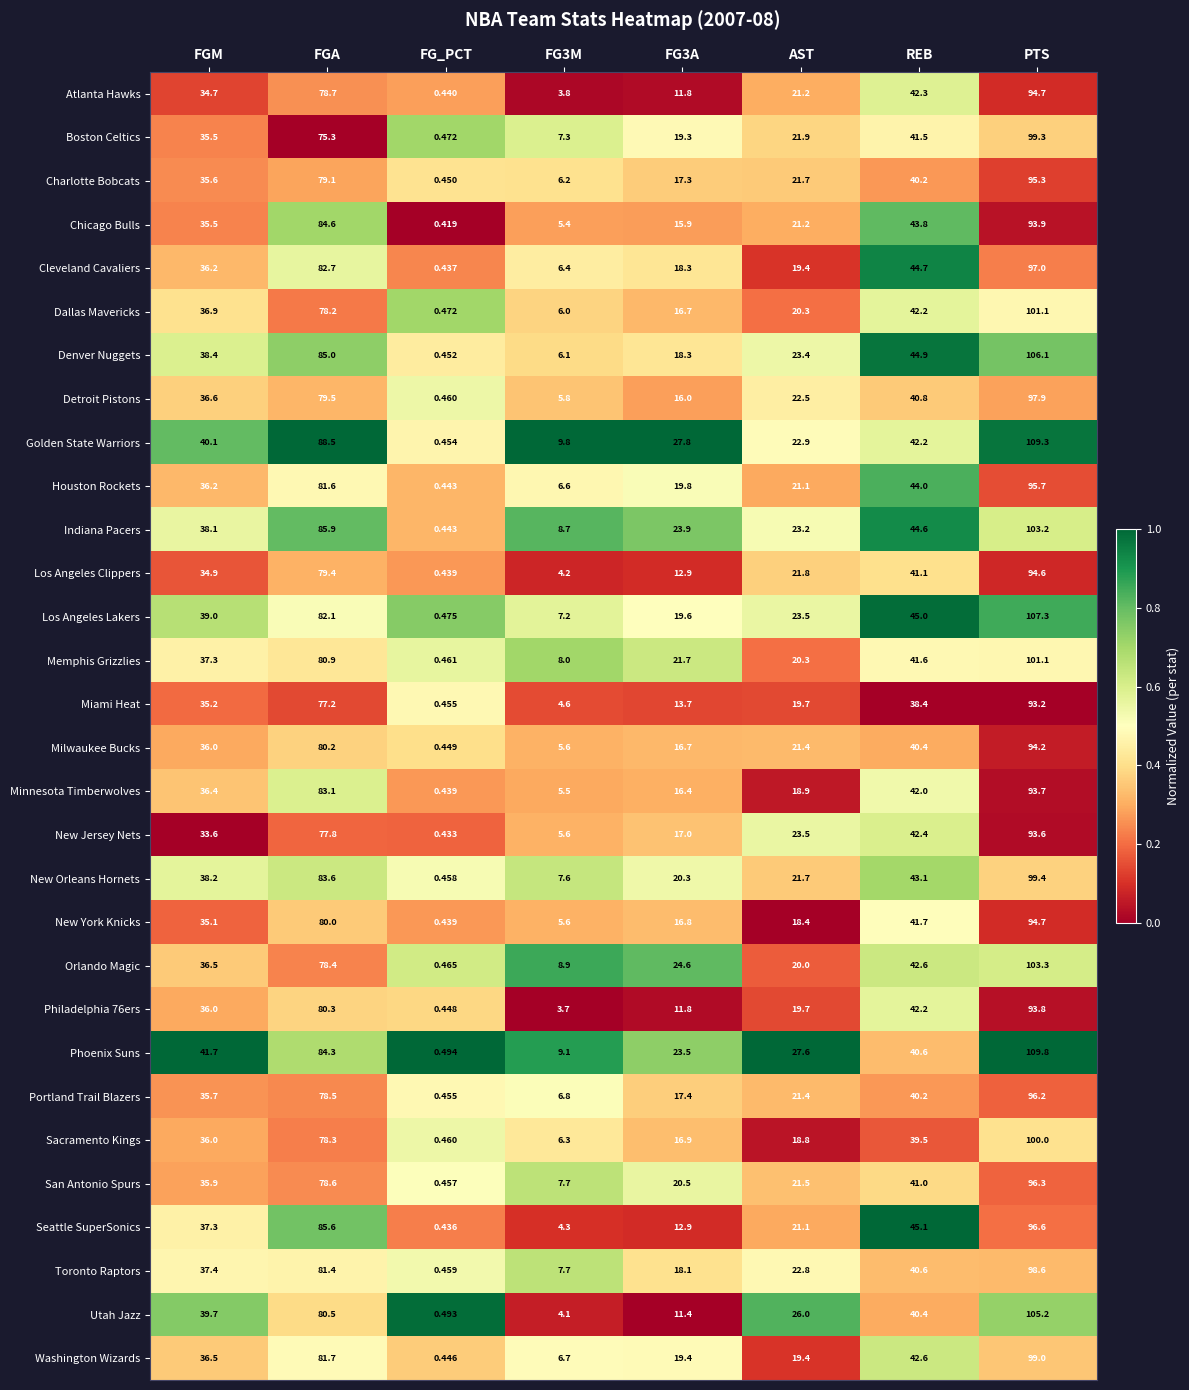

Which category has the highest value across all series?

PTS